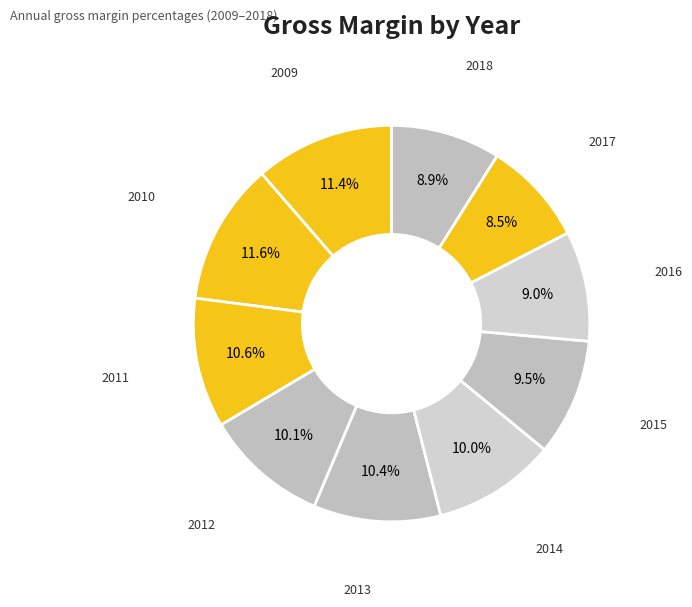

How many segments does this pie chart have?

10